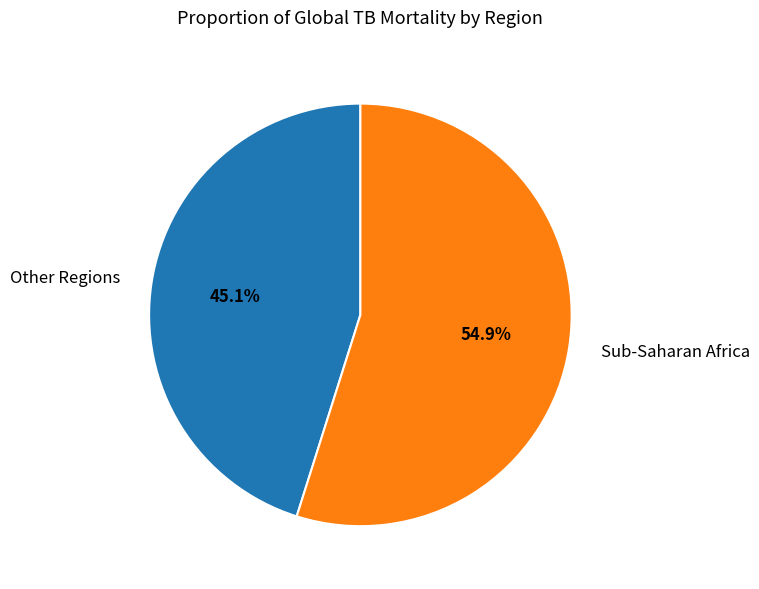

What is the ratio of the value at Other Regions to the value at Sub-Saharan Africa?

0.8